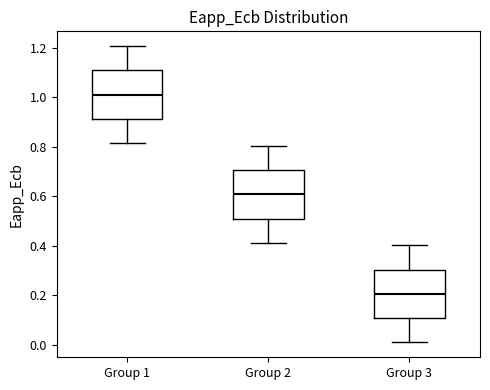

Where does the lower whisker of the box for Group 1 end on the y-axis? The values are not printed on the chart, so give them approximately, as read against the axis.

0.82